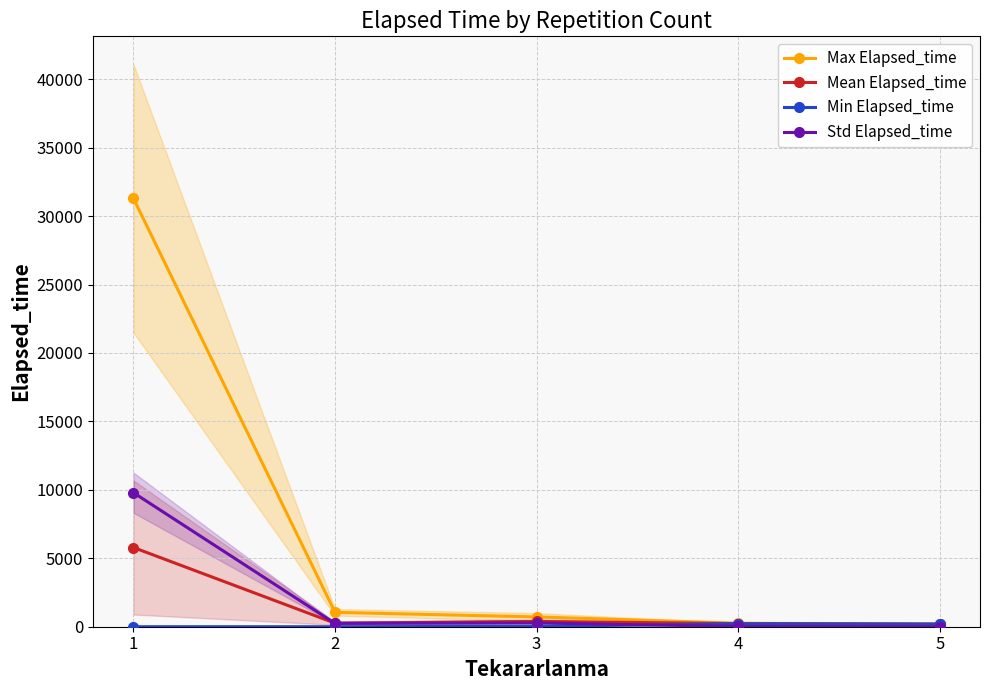

What are all the series names shown in the legend?

Max Elapsed_time, Mean Elapsed_time, Min Elapsed_time, Std Elapsed_time